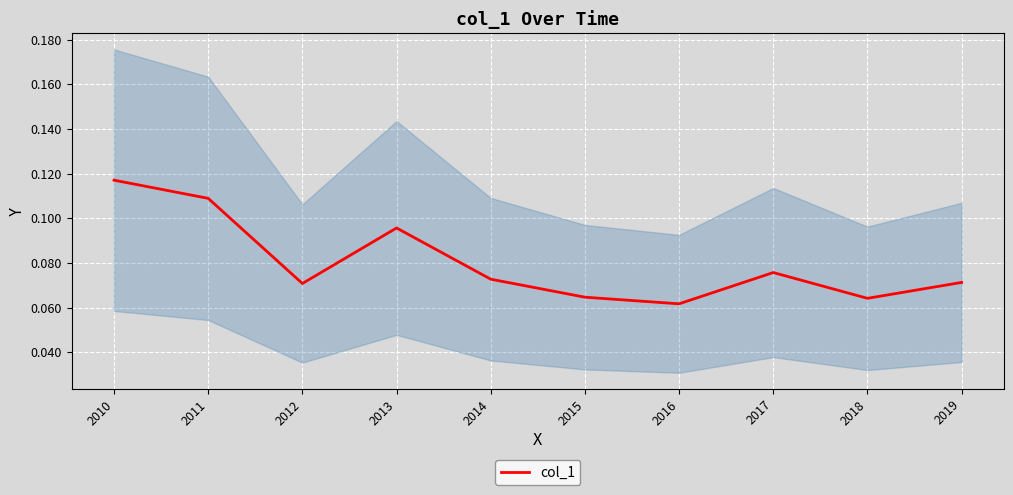

How many interior local valleys (lower than both neighbors) does the data have?

3